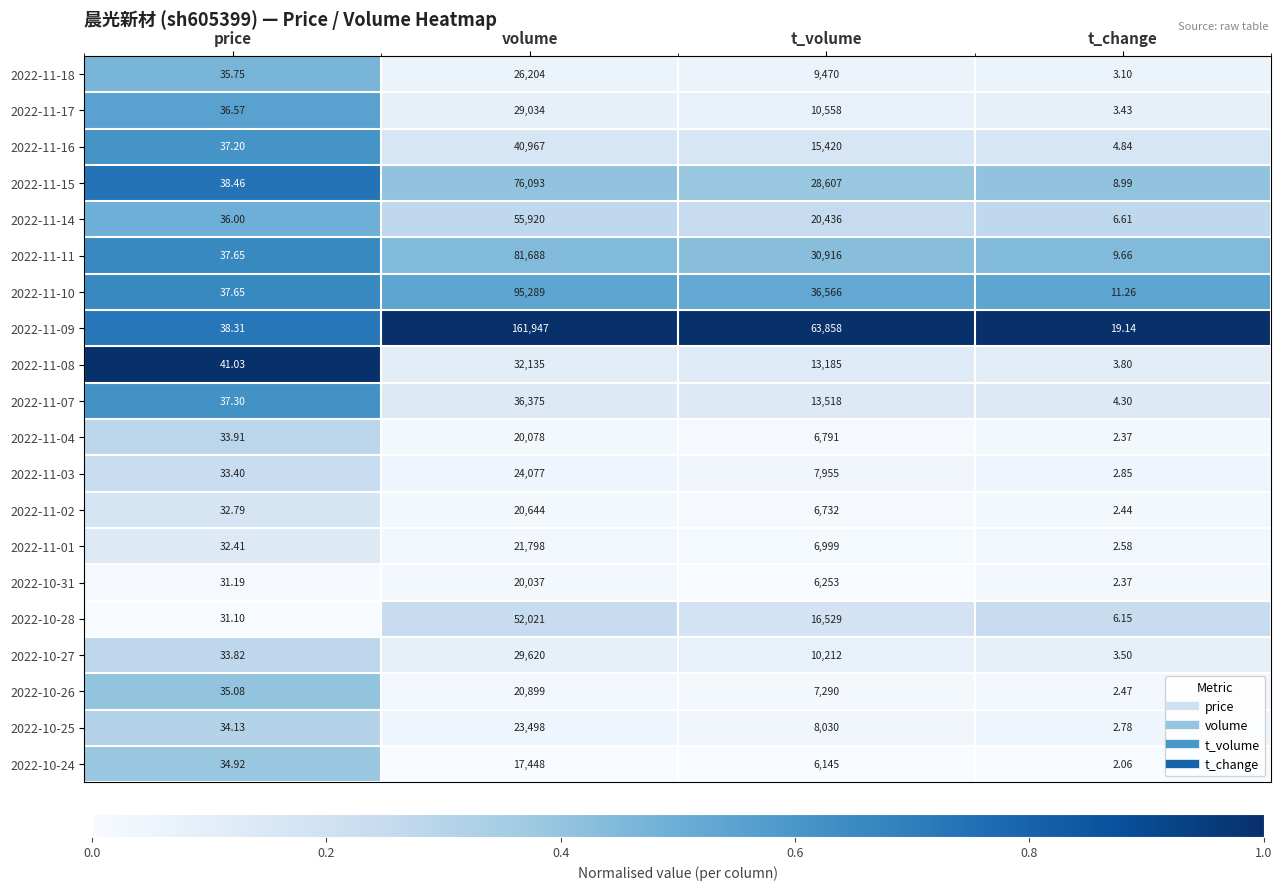

Rank the categories by 2022-11-16 value from lowest to highest.

t_change, price, t_volume, volume